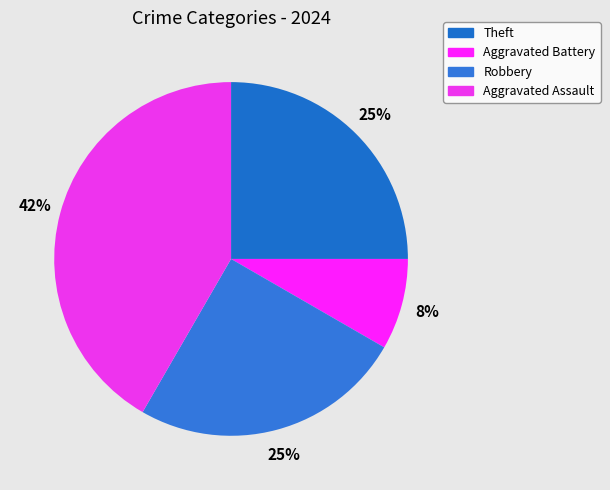

Count the number of slices in the pie.

4